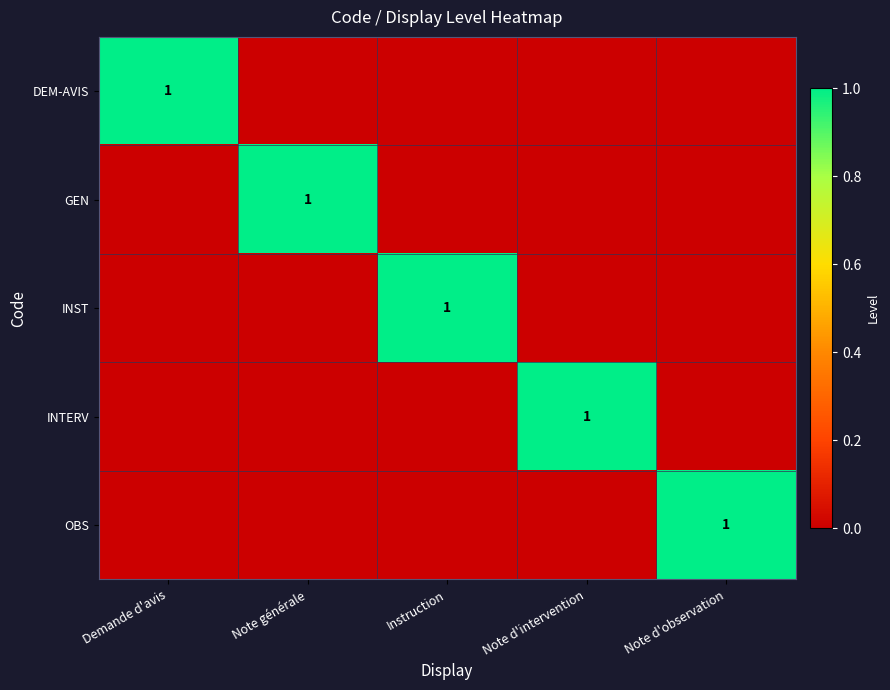

Between Demande d'avis and Note d'intervention, which is larger?

Demande d'avis